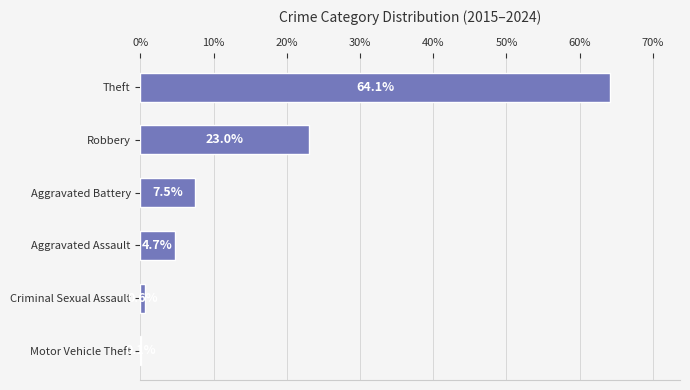

Are the bars horizontal?

Yes